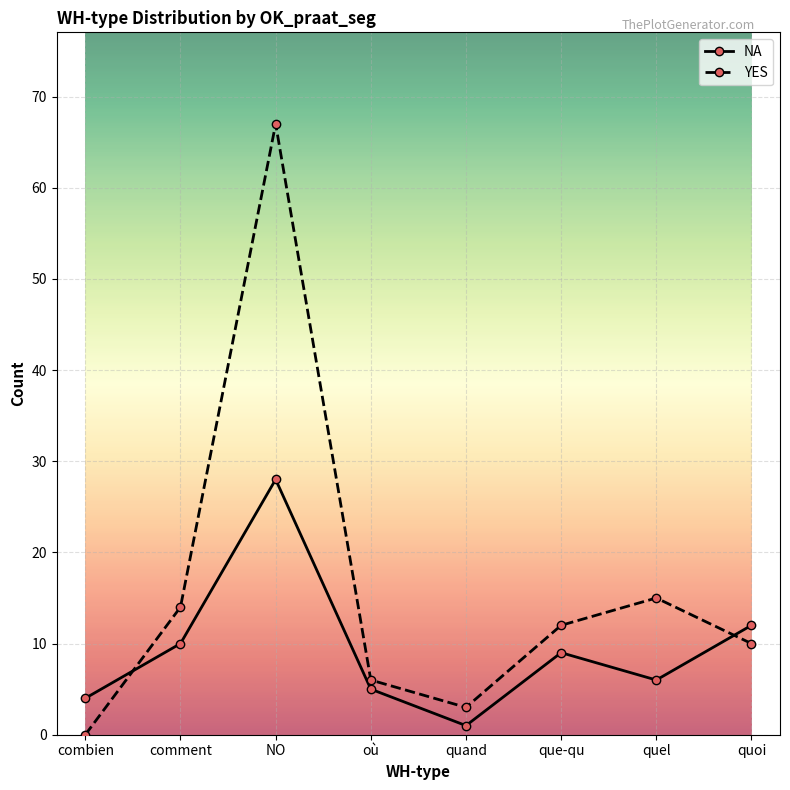

What is the sum of all YES values?

127